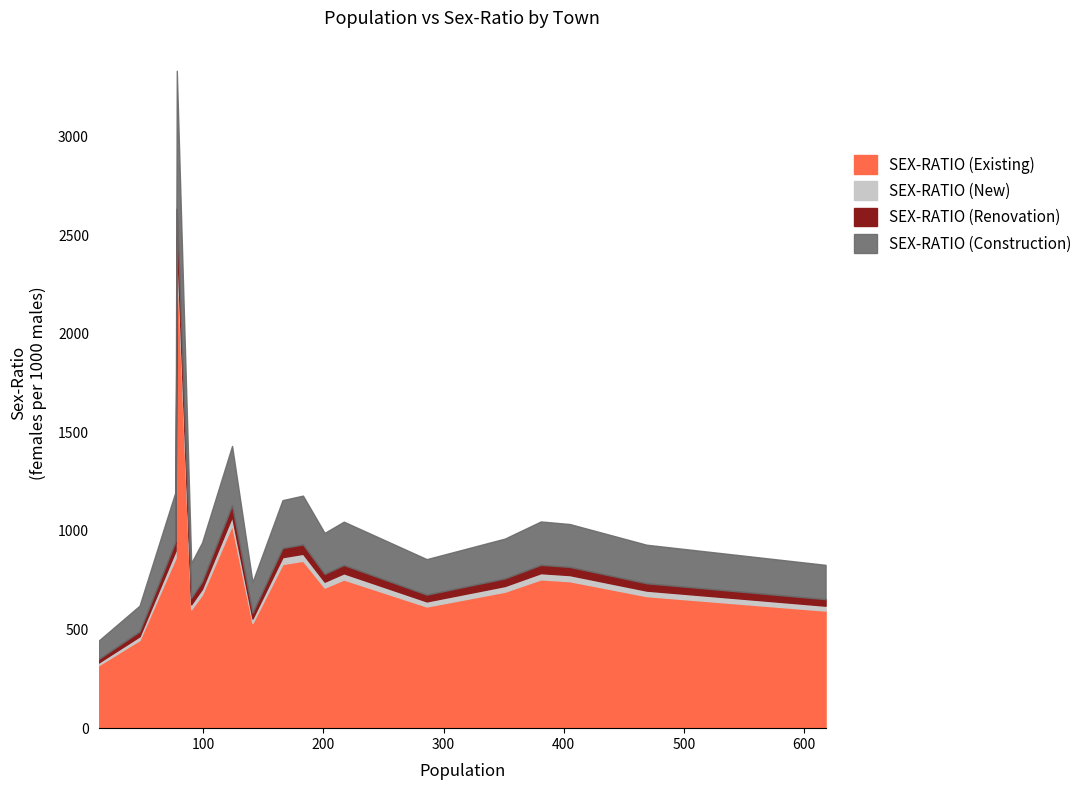

What is the minimum value shown in the chart?

444